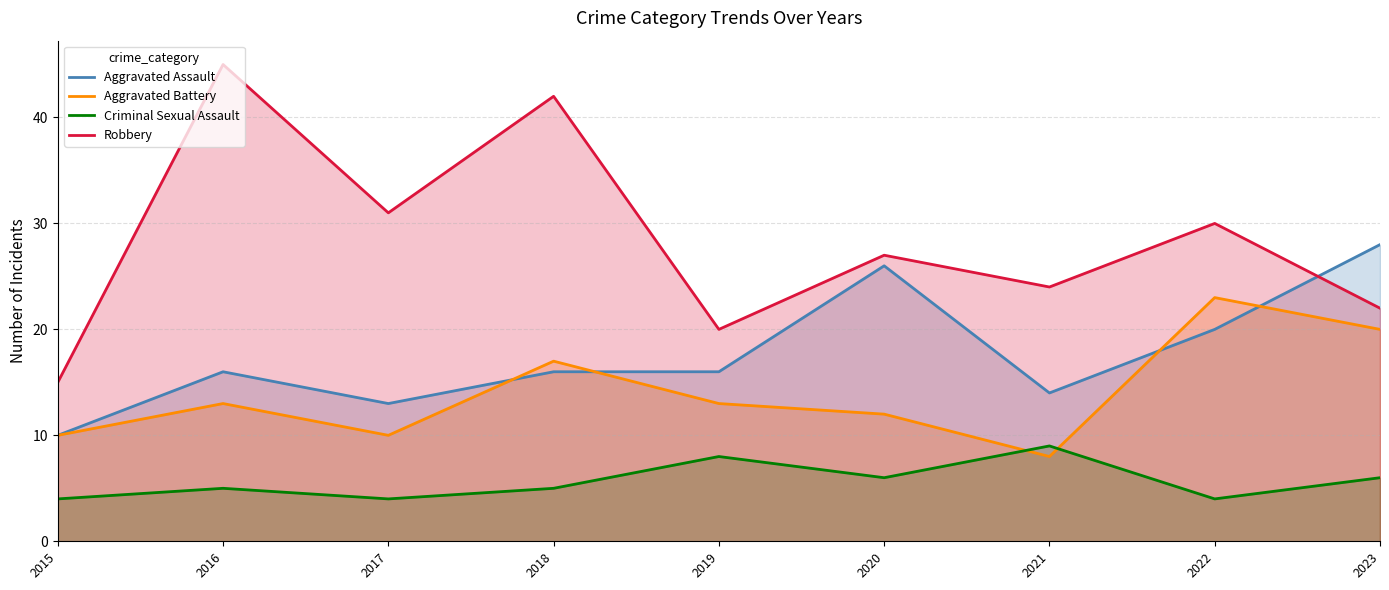

What is the difference between the Robbery values at 2019 and 2022?

10